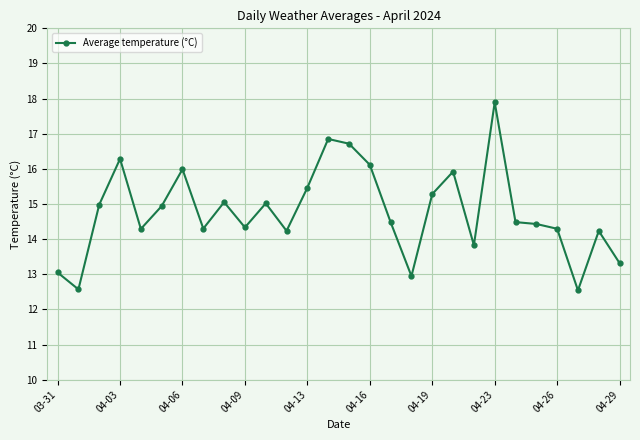

What is the greatest value displayed?

17.9